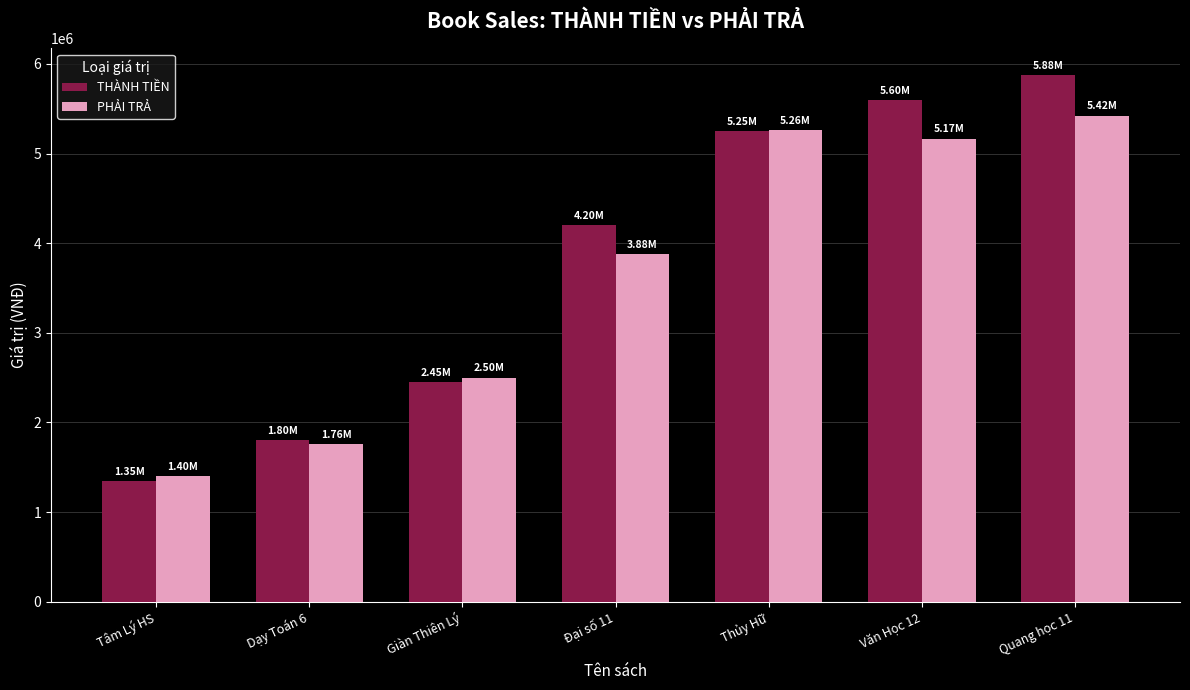

Is the value of THÀNH TIỀN at Đại số 11 greater than the value of PHẢI TRẢ at Tâm Lý HS?

Yes